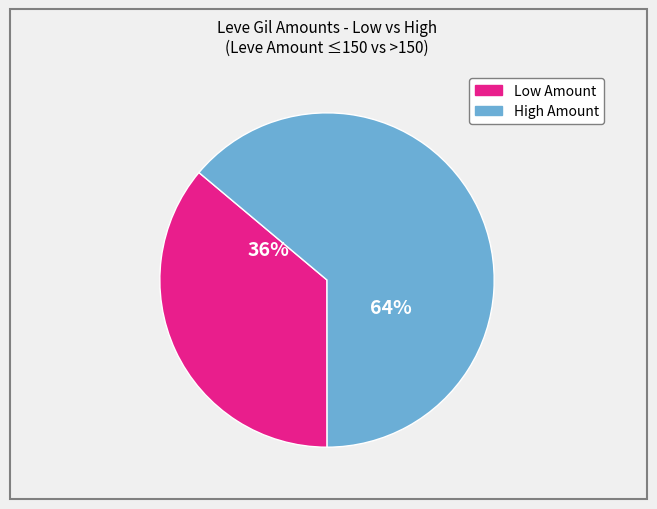

Does any single category account for the majority?

Yes